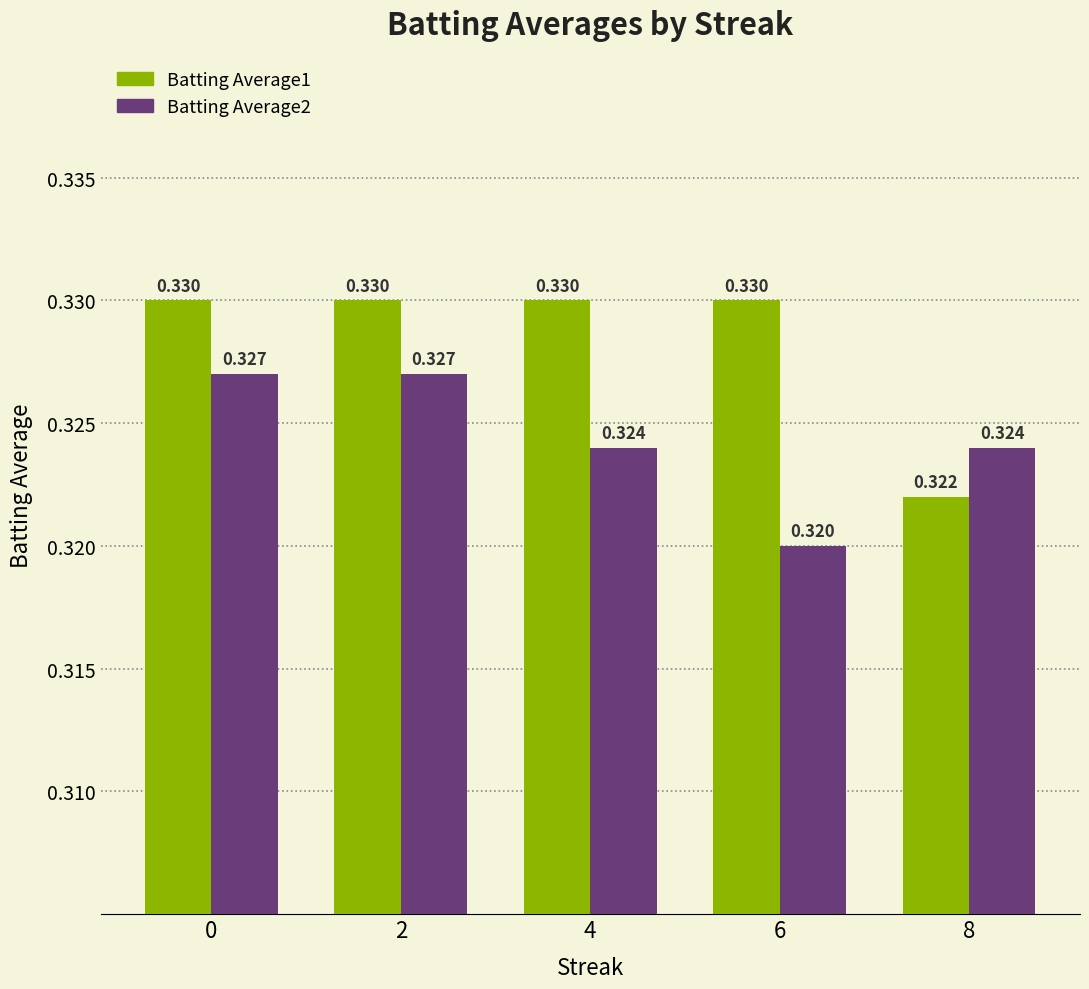

How many groups of bars are there?

5